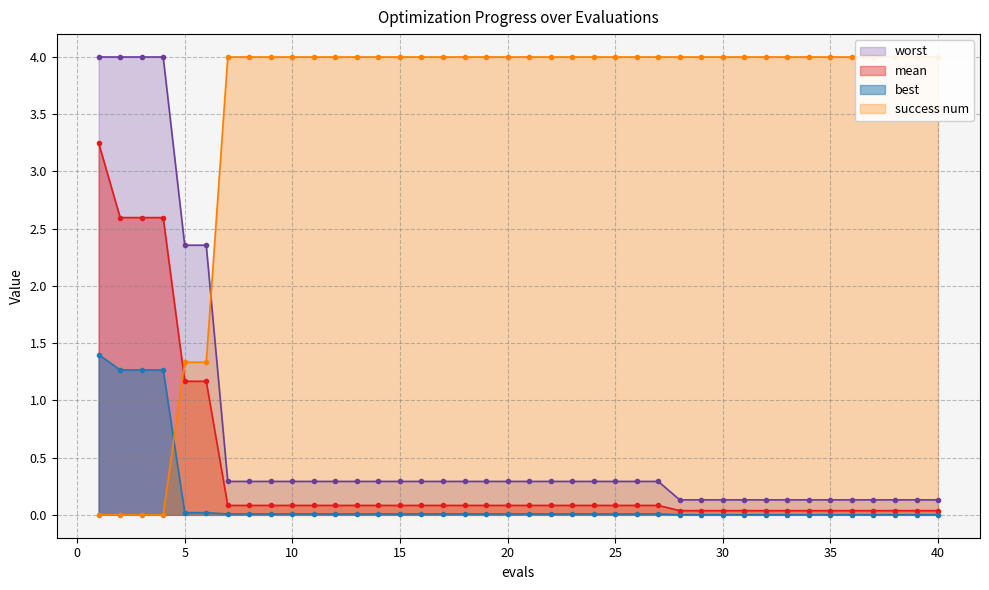

What is the difference between the highest and lowest values at 28?

4.0